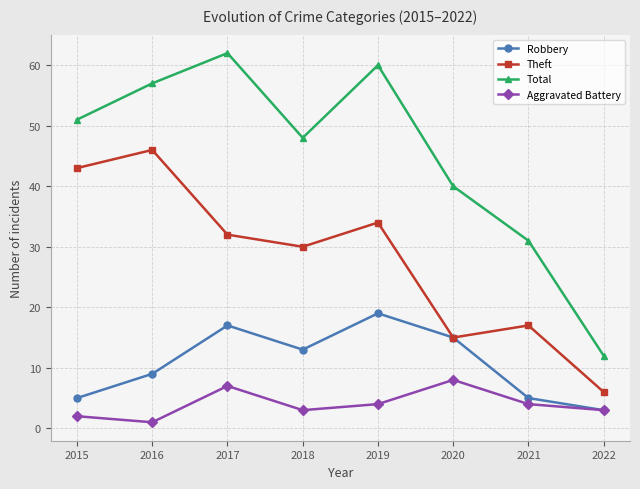

True or false: Robbery has more than 0 points higher than both neighbors.

True